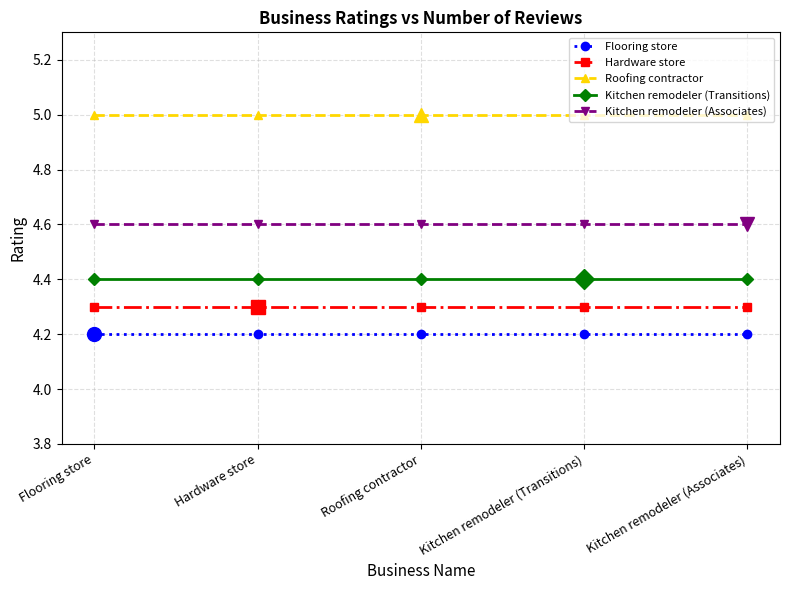

True or false: Flooring store and Roofing contractor intersect in this chart.

False